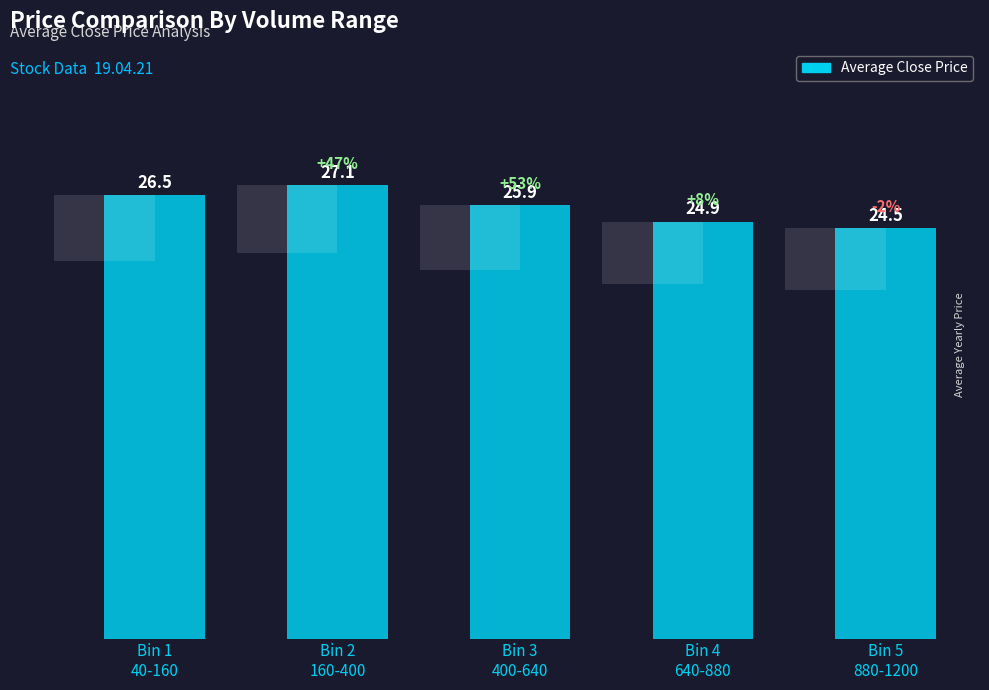

Does the chart contain stacked bars?

No